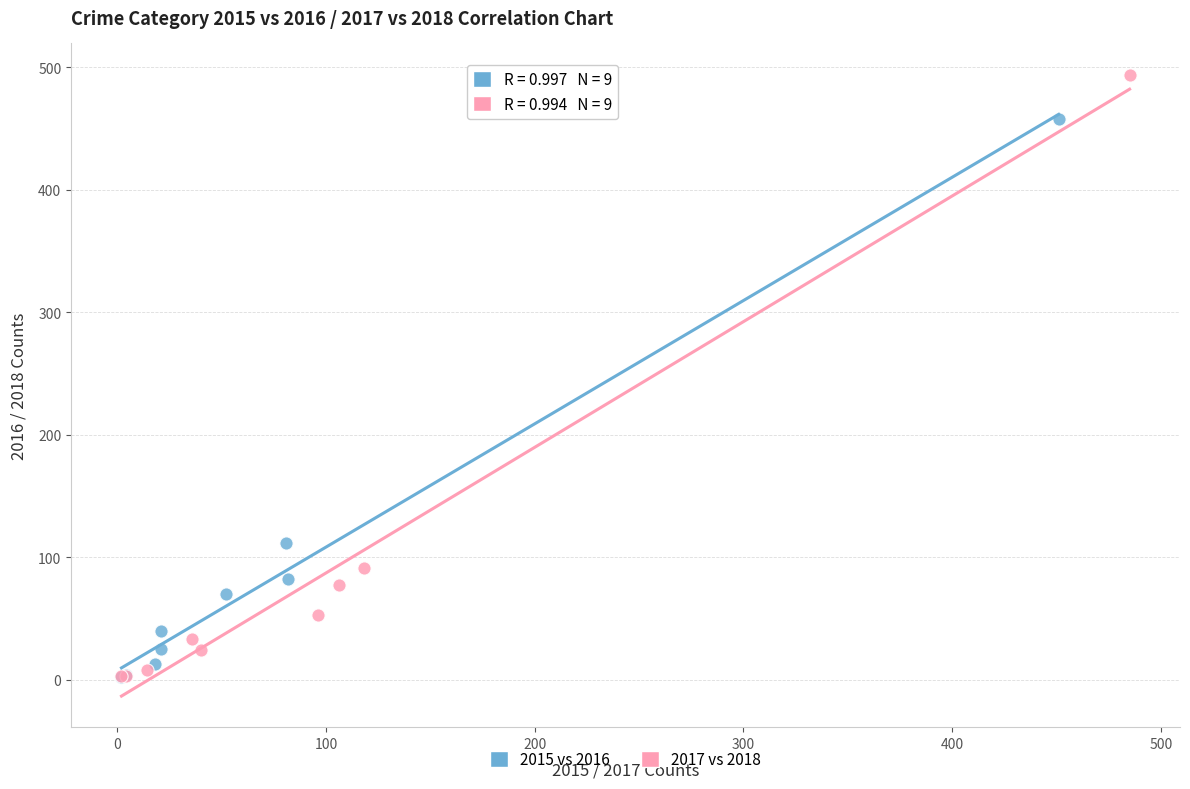

Which series reaches the maximum Y coordinate?

2017 vs 2018